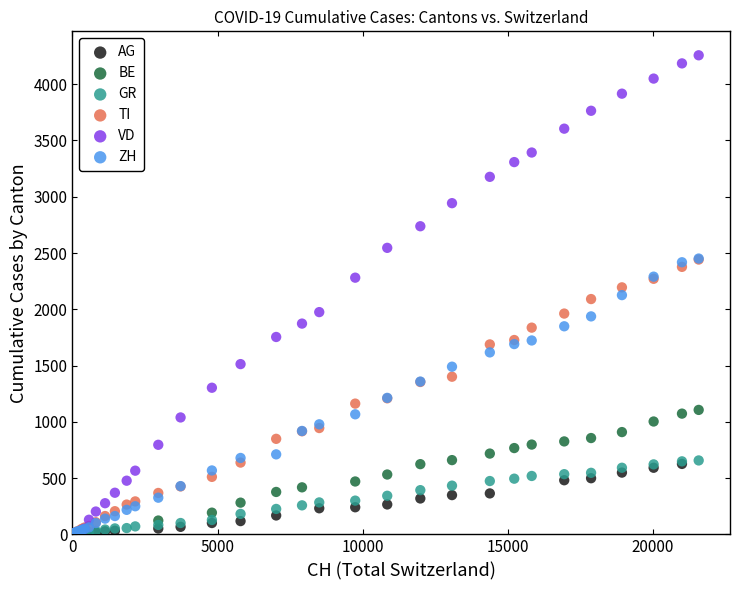

Which series contains the highest Y value?

VD